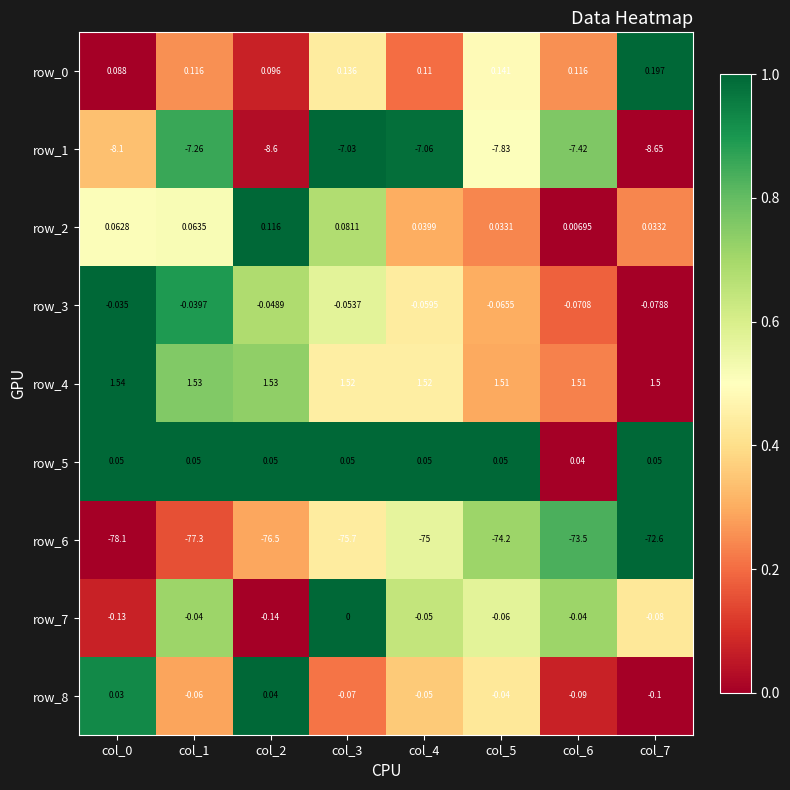

Which series has the widest spread of values?

row_6